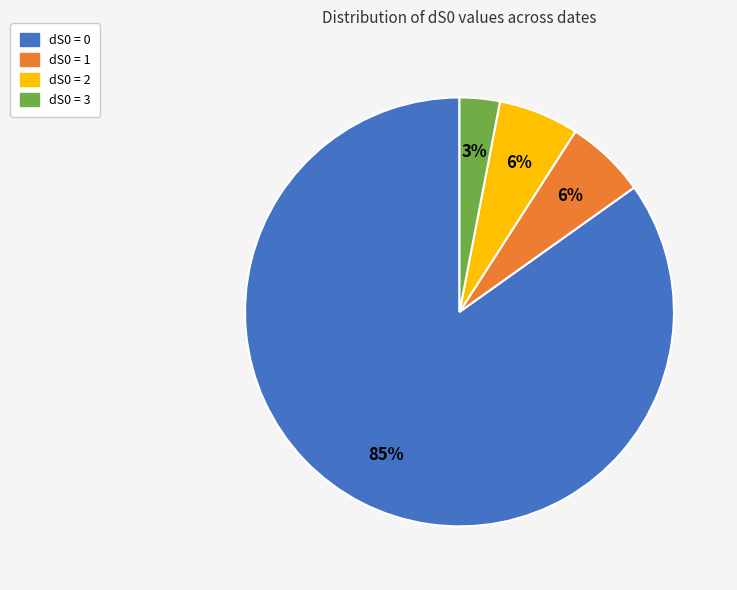

Is there any slice that represents more than half of the pie?

Yes